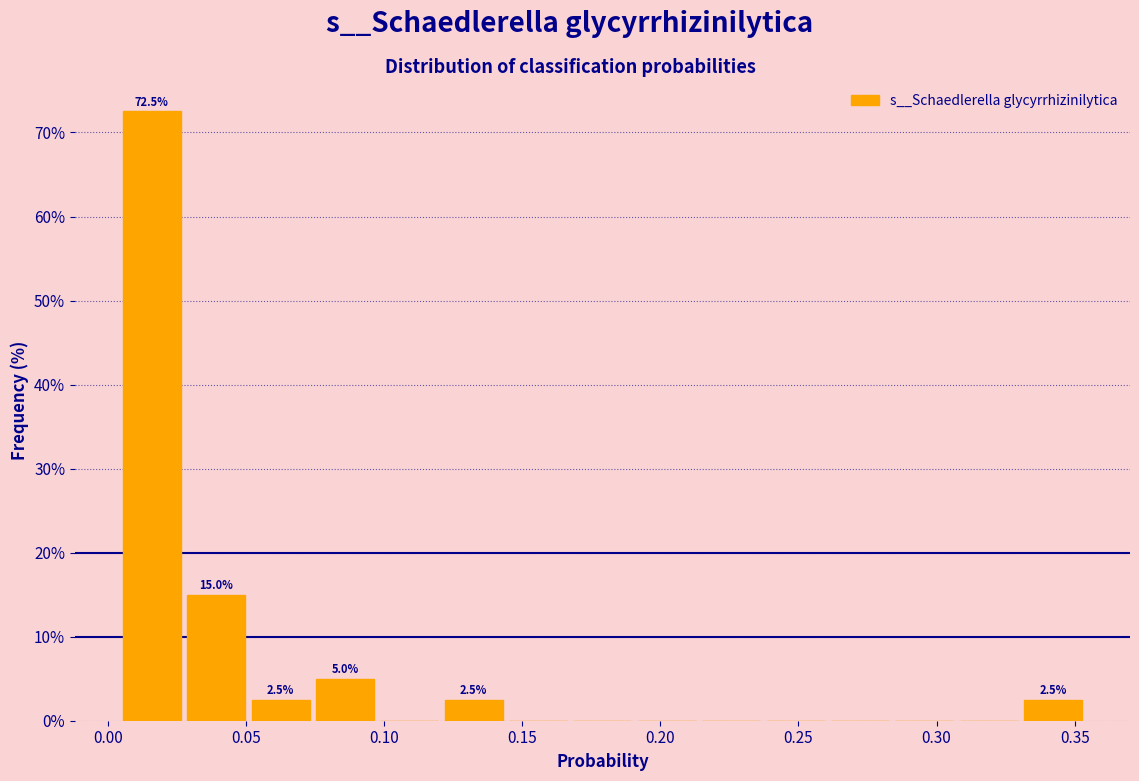

Over which range of the x-axis is the bar tallest?

0.005 to 0.030